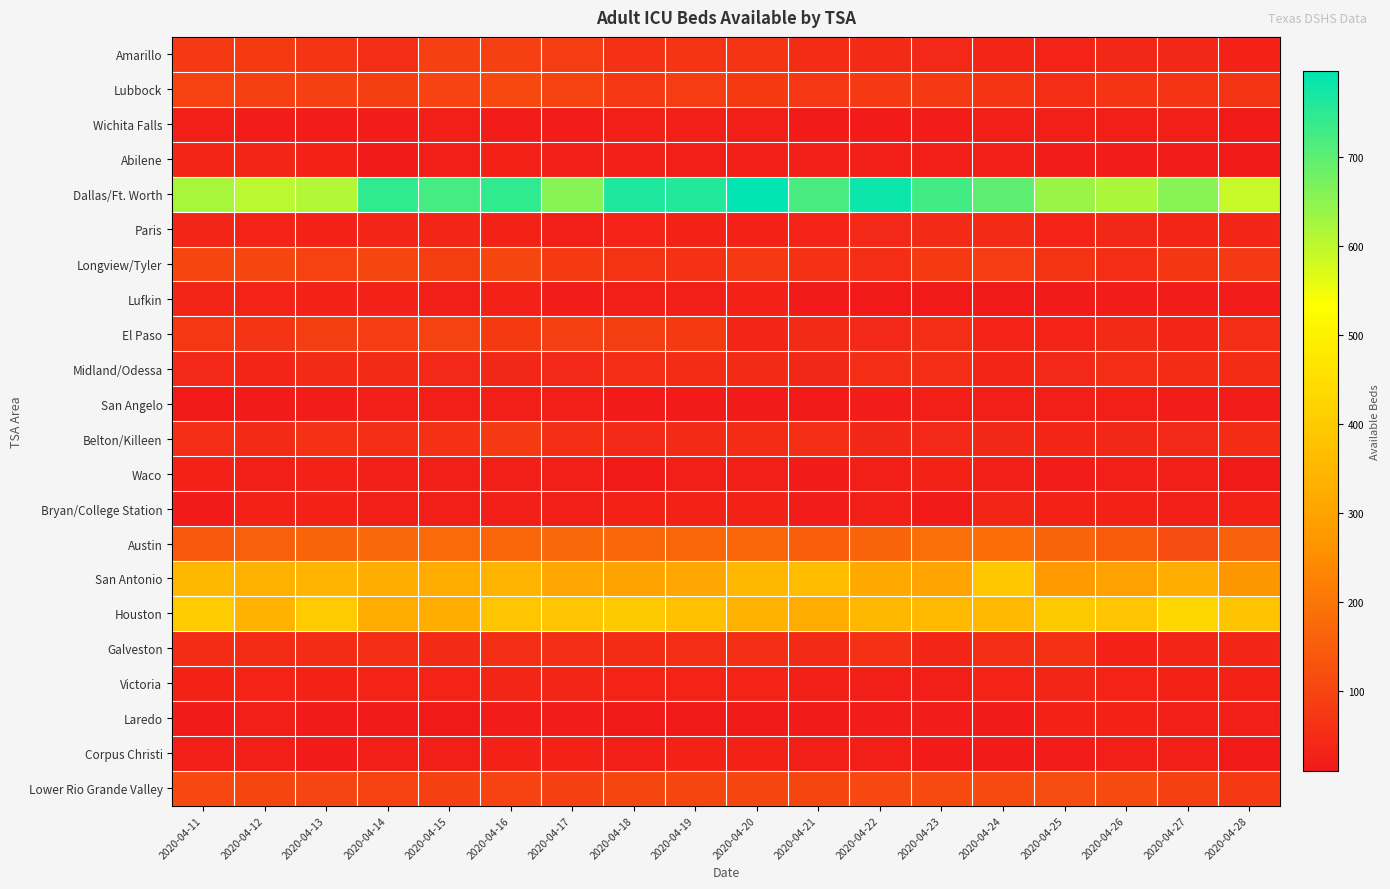

What is the spread (max minus min) of values at 2020-04-14?

732